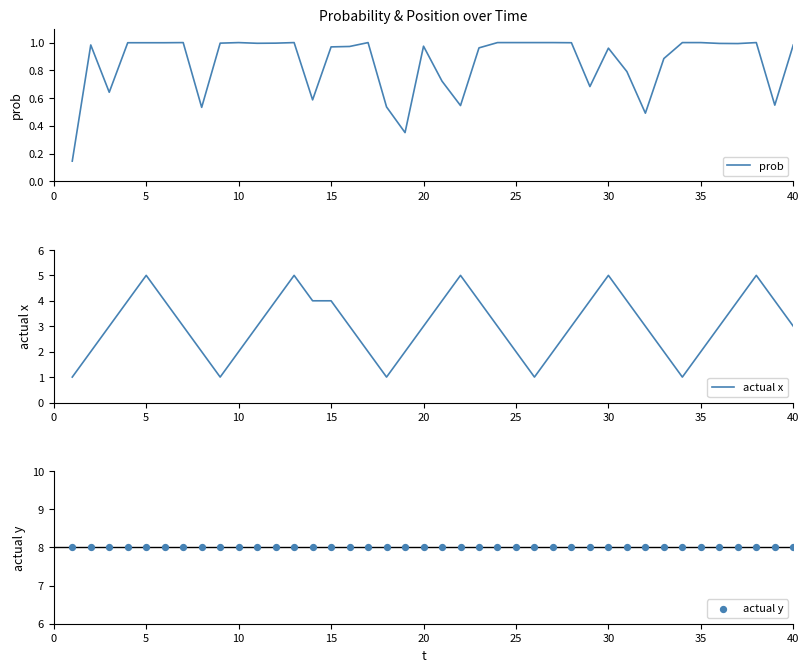

What are all the series names shown in the legend?

prob, actual x, actual y